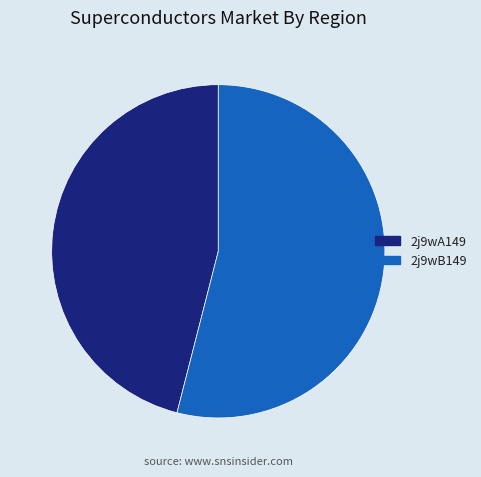

Is it true that 2j9wA149 is 46% of the pie?

True